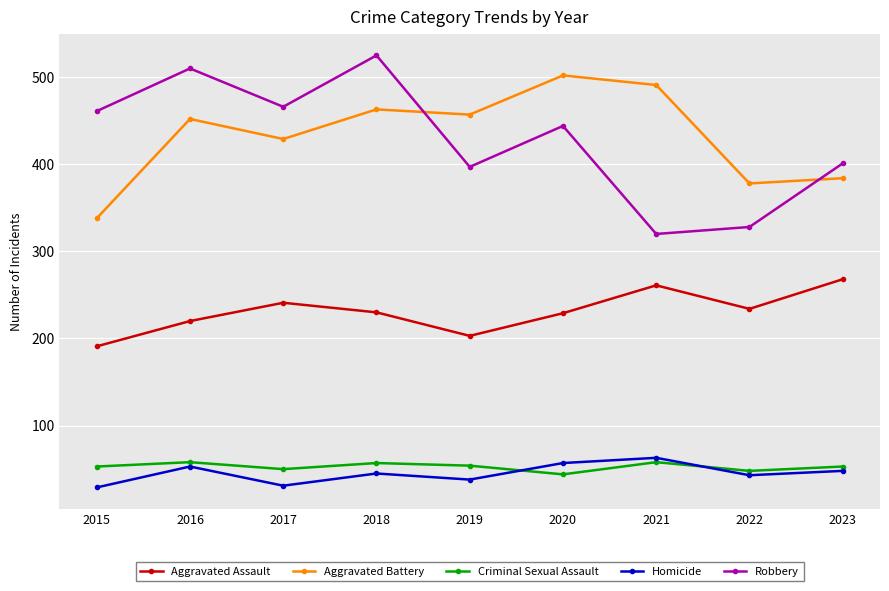

Does the chart have visible grid lines?

Yes